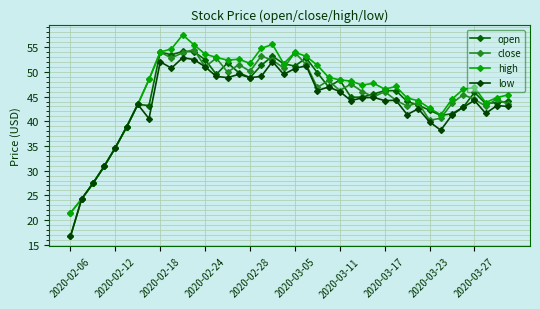

What is the maximum value shown in the chart?

57.5